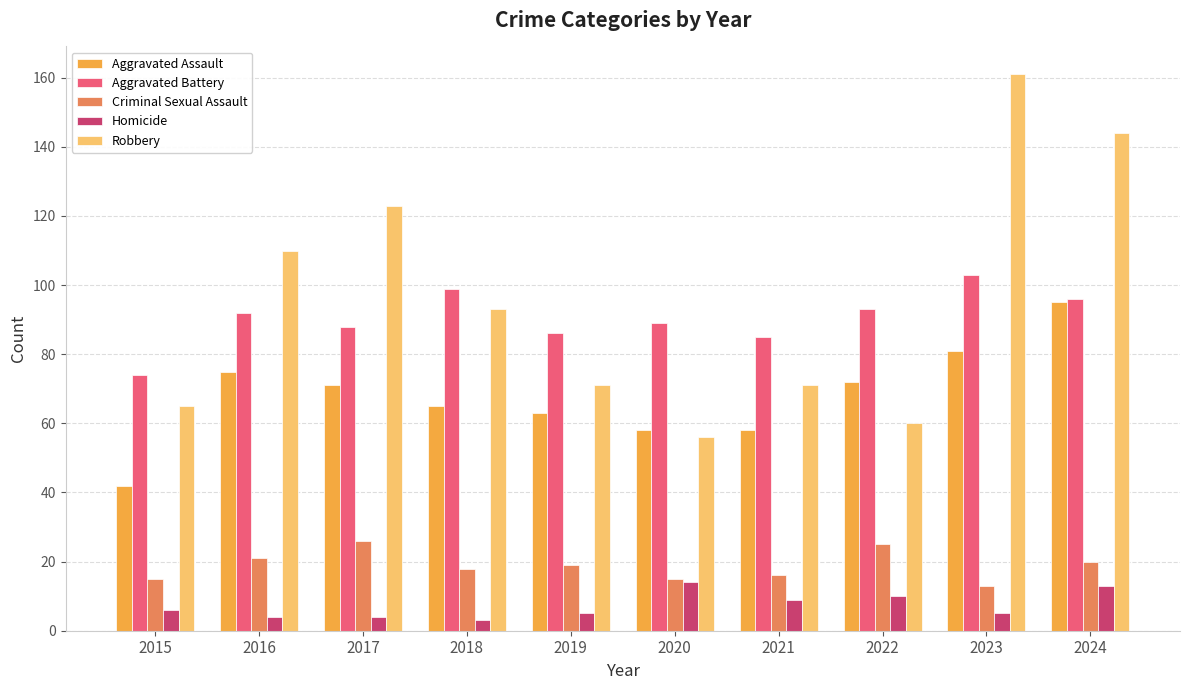

What is the total value across all series at 2019?

244